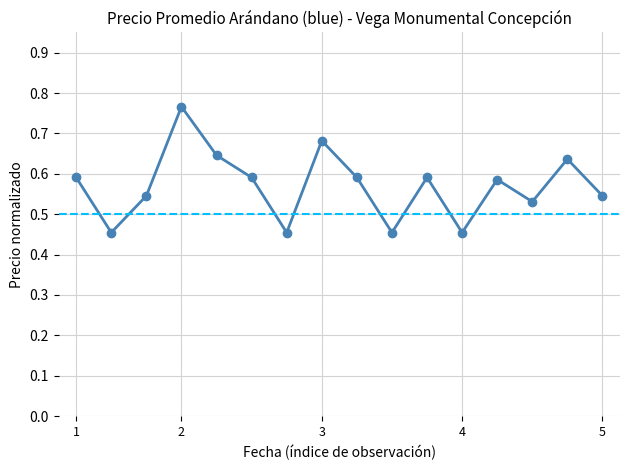

How many interior local valleys (lower than both neighbors) does the data have?

5